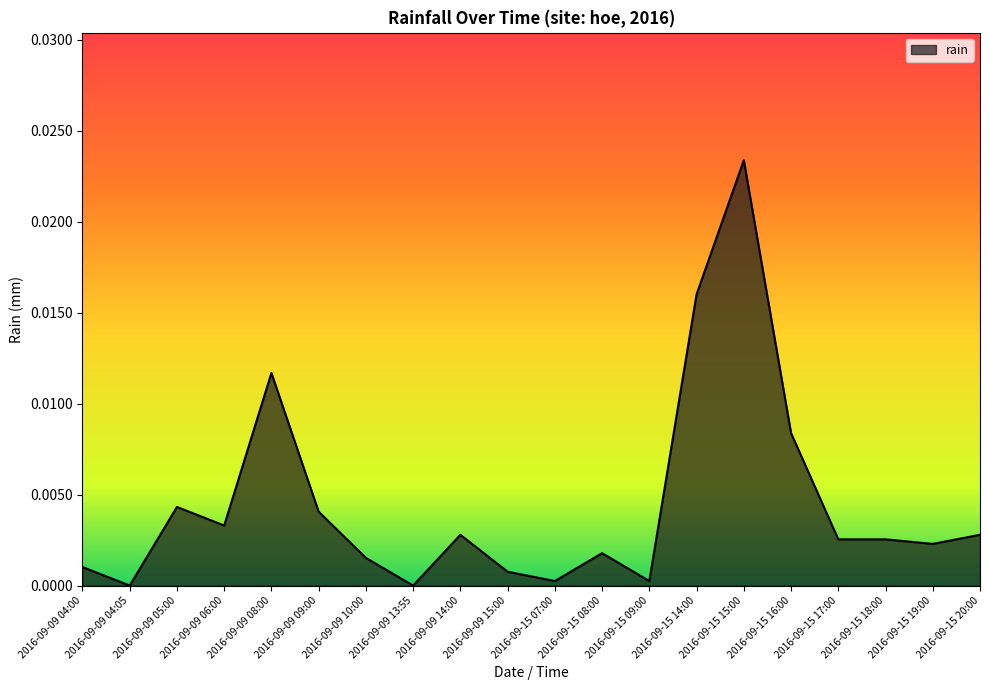

Is it true that the value at 2016-09-09 04:05 is 0.0?

True